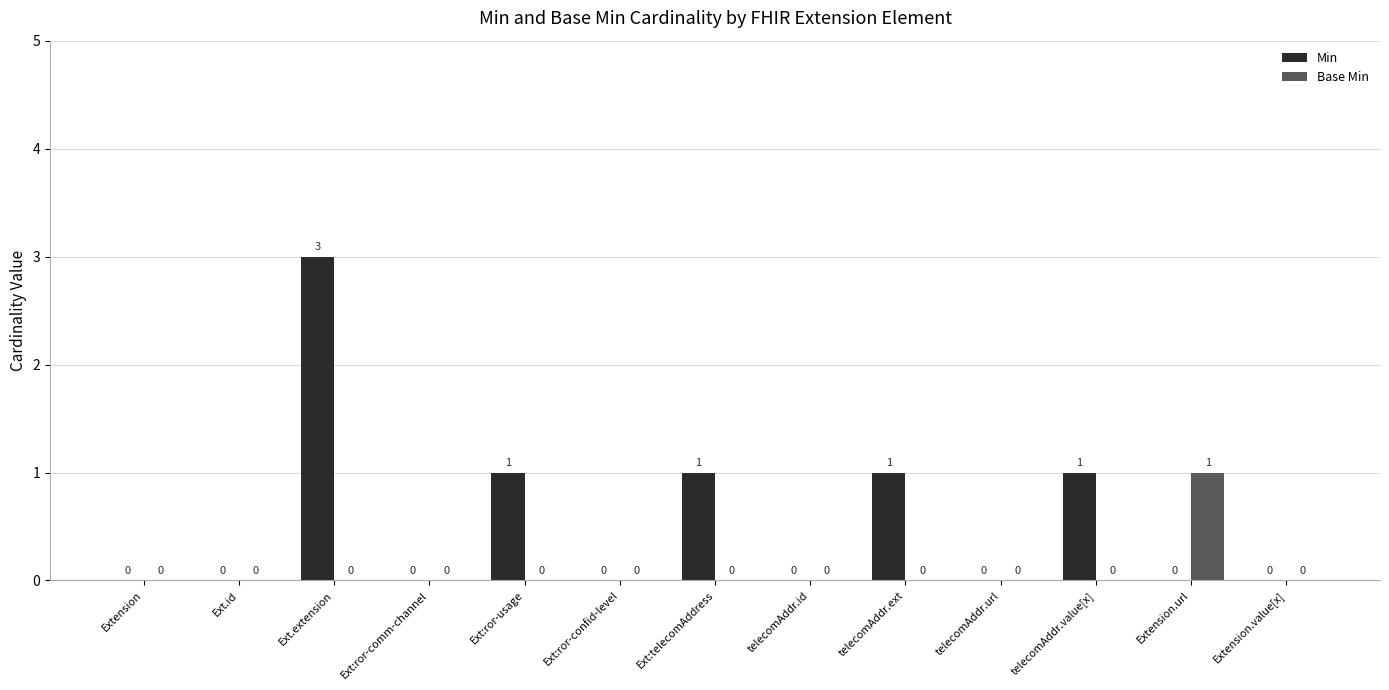

Which series changed the most between telecomAddr.value[x] and Extension.value[x]?

Min